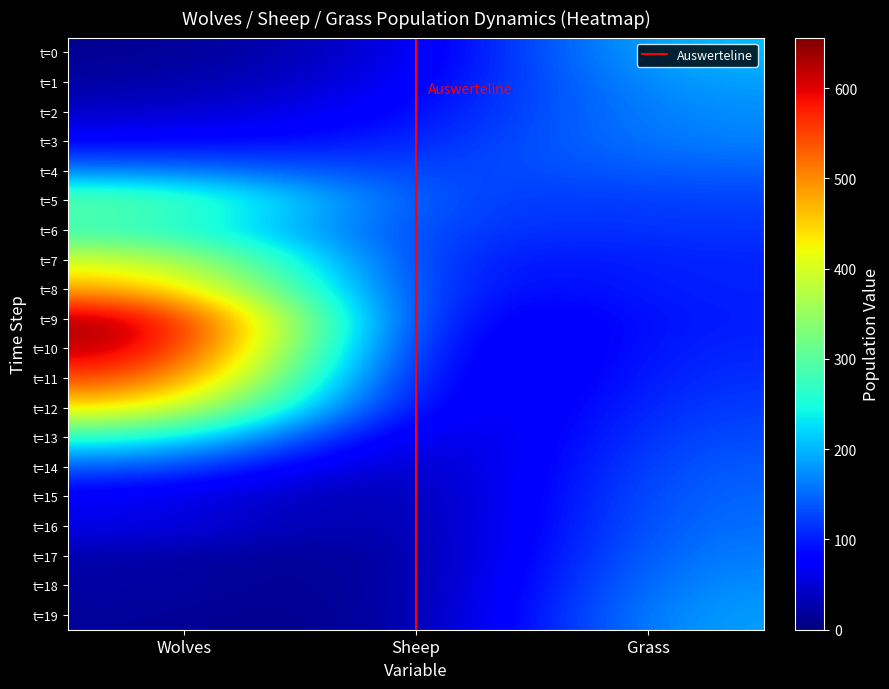

Which series changed the most between Wolves and Sheep?

10